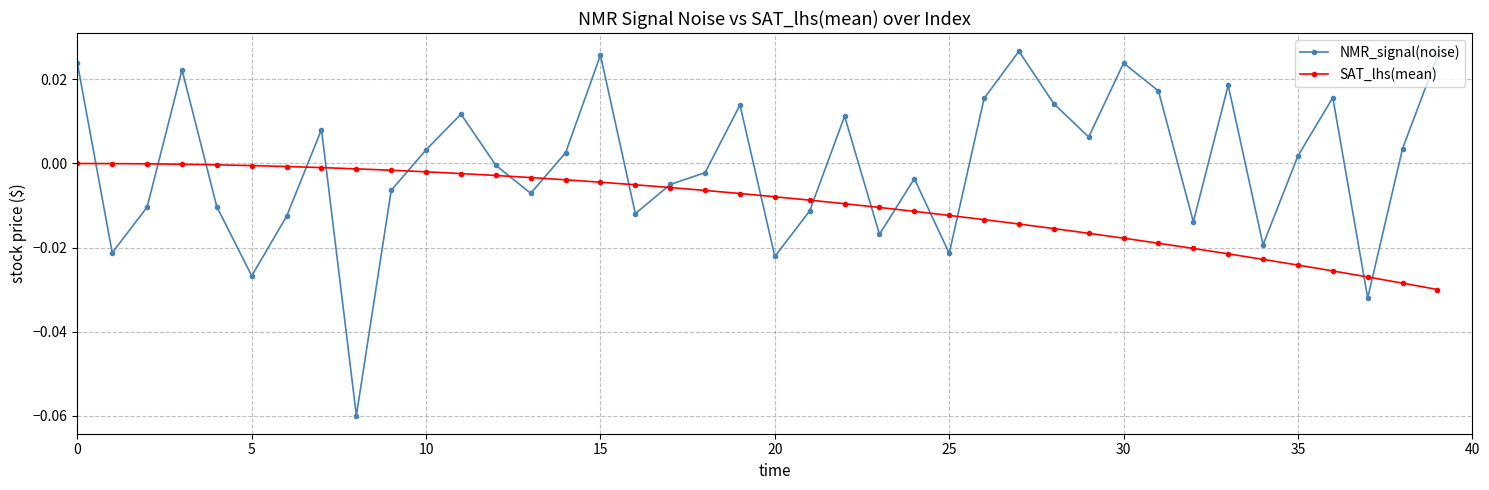

Rank the series by their maximum value, from lowest to highest.

SAT_lhs(mean), NMR_signal(noise)